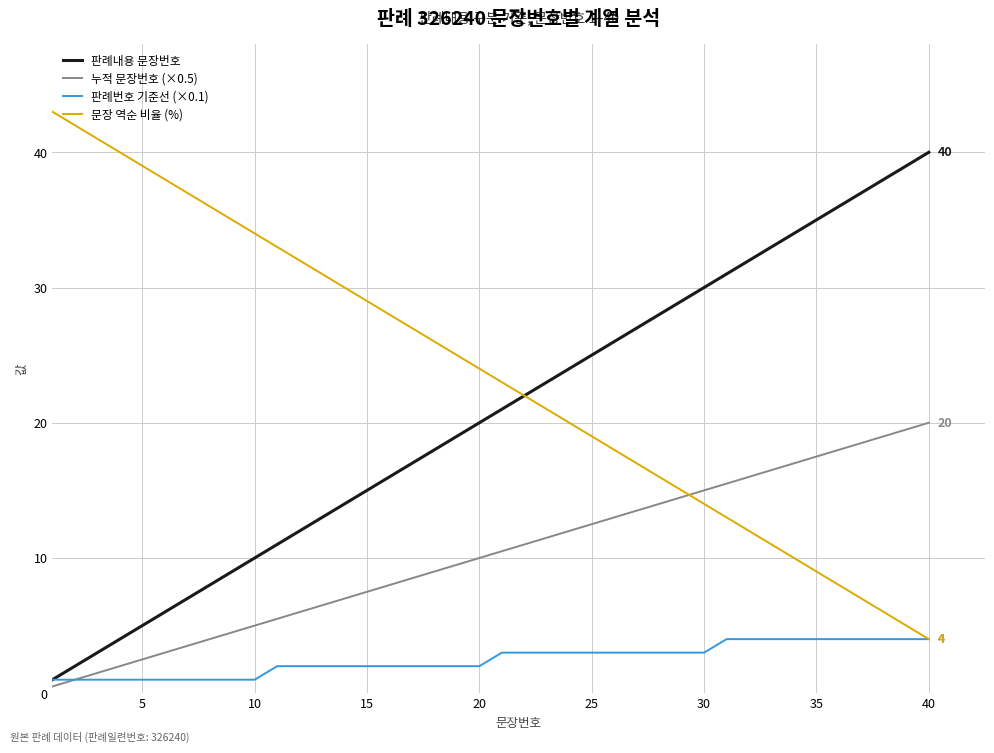

List the series in order of their peak value, highest first.

문장 역순 비율 (%), 판례내용 문장번호, 누적 문장번호 (×0.5), 판례번호 기준선 (×0.1)